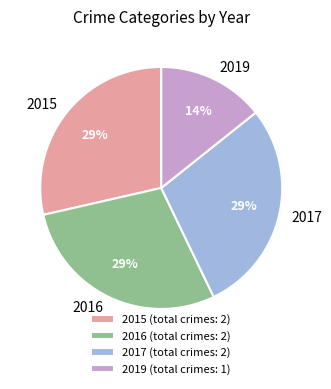

To the nearest percent, what is the average slice percentage?

25%